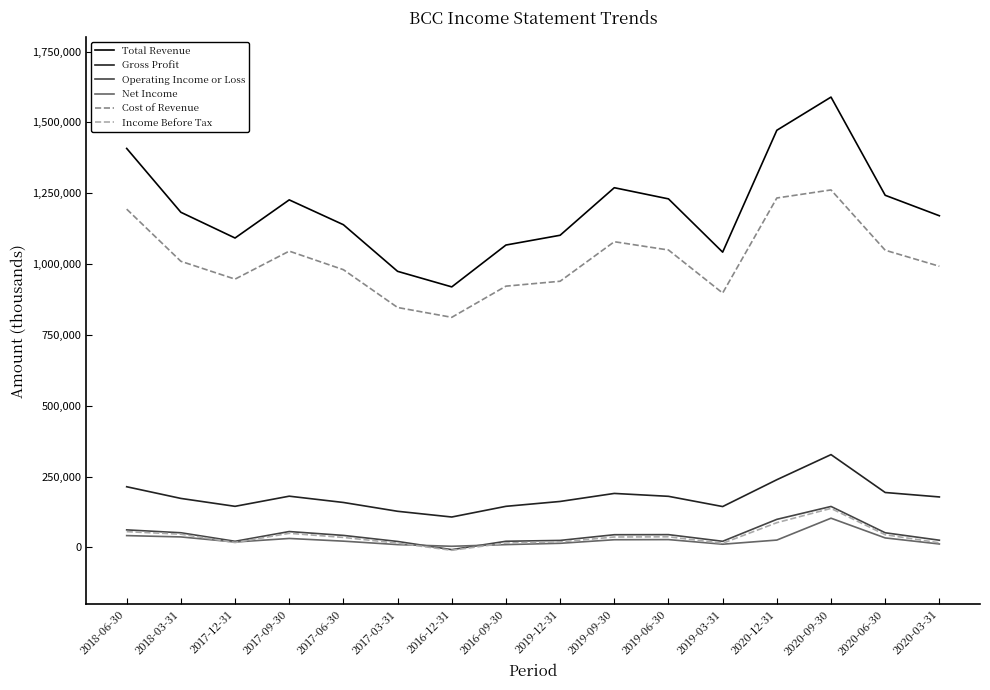

The value of Net Income at 2018-06-30 is 41800. True or false?

True